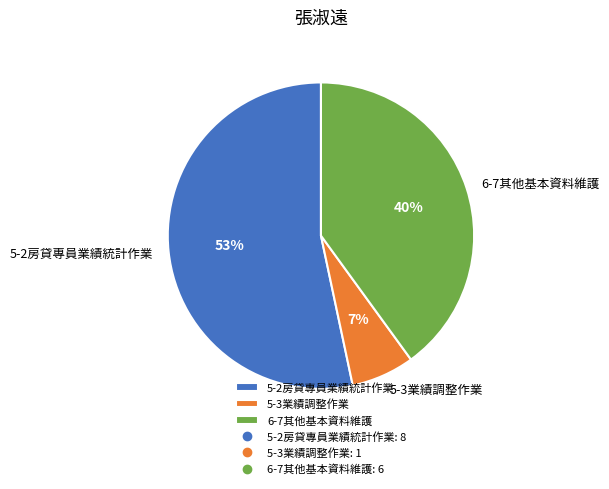

Does any single category account for the majority?

Yes